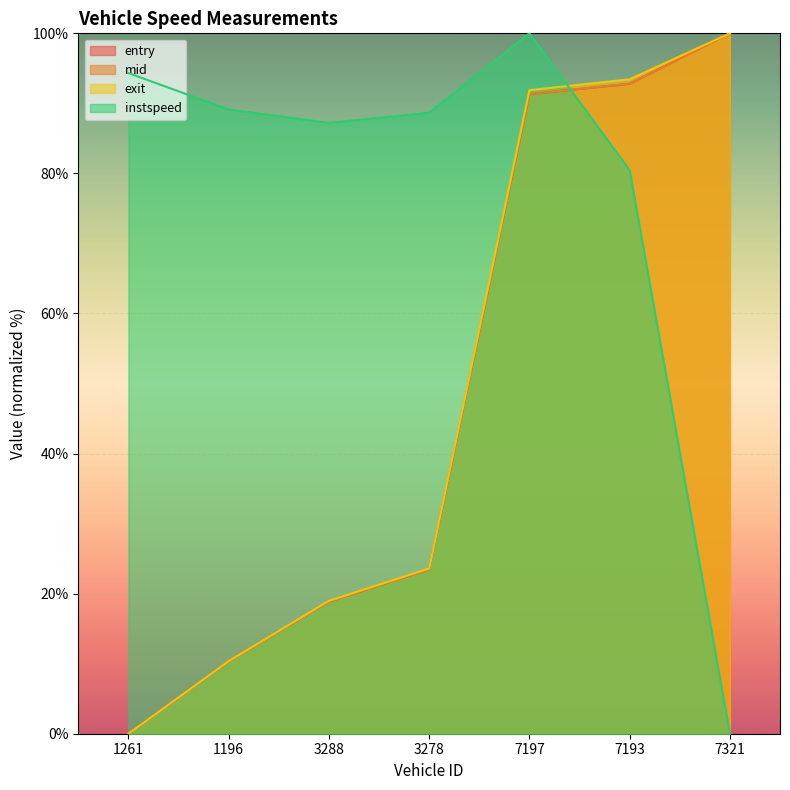

True or false: mid has a value of 0.0 at 1261.

True